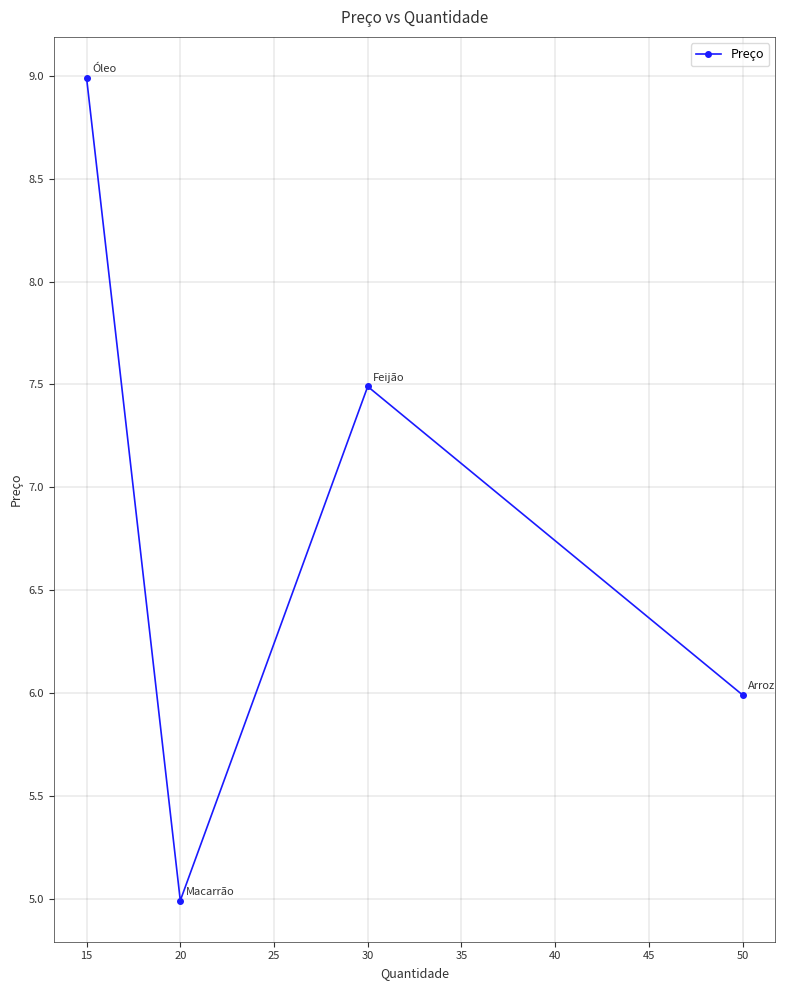

At which label does the data first exceed 7?

15